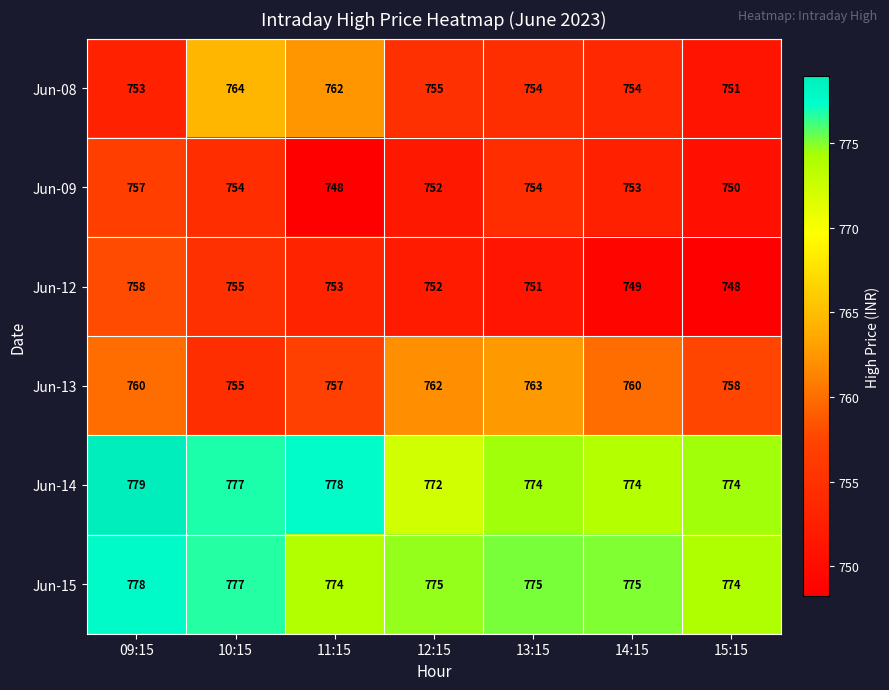

At how many categories does at least one series exceed 758?

7